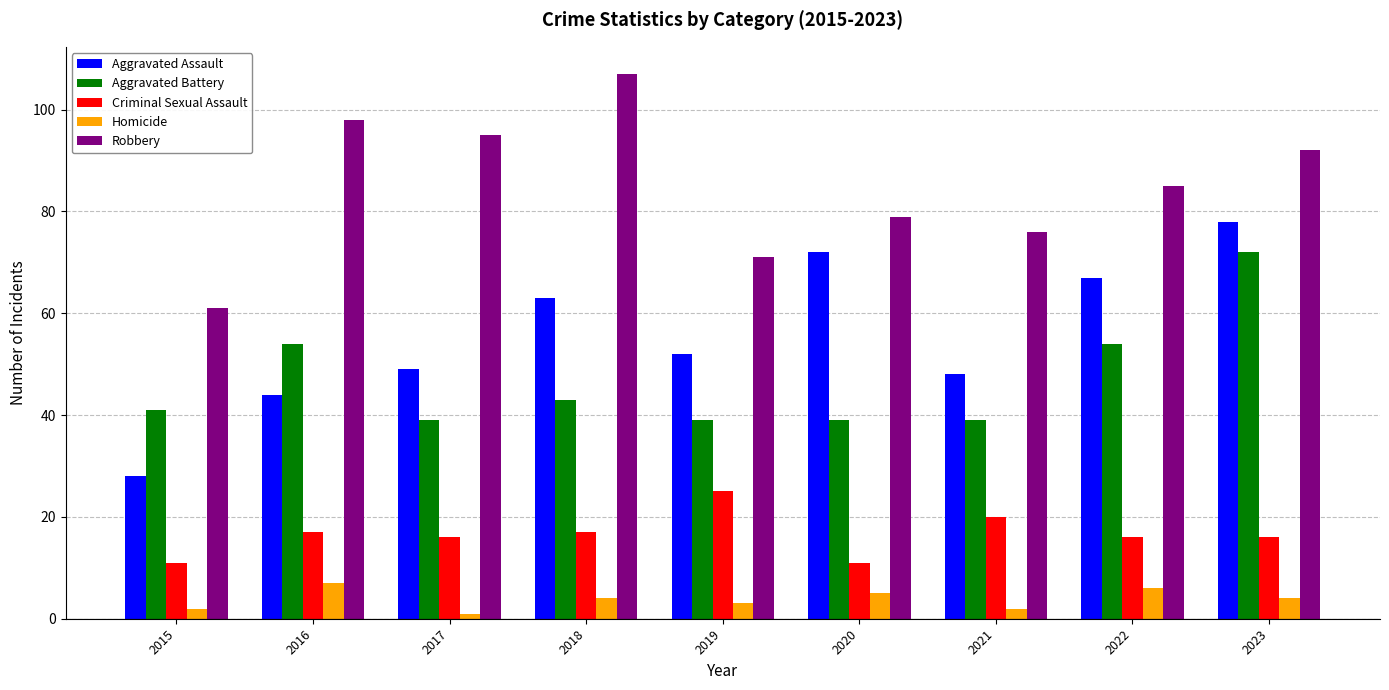

Reading left to right, extract all data points from this chart.

Aggravated Assault: 28	44	49	63	52	72	48	67	78
Aggravated Battery: 41	54	39	43	39	39	39	54	72
Criminal Sexual Assault: 11	17	16	17	25	11	20	16	16
Homicide: 2	7	1	4	3	5	2	6	4
Robbery: 61	98	95	107	71	79	76	85	92